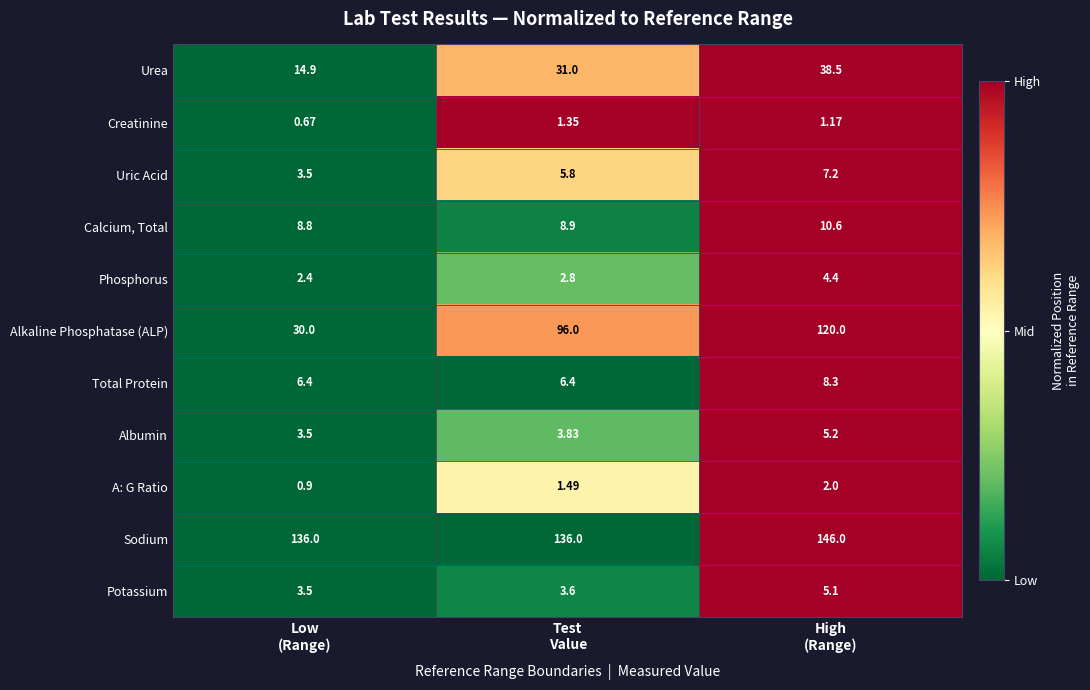

Rank the series by their maximum value, from highest to lowest.

Sodium, Alkaline Phosphatase (ALP), Urea, Calcium, Total, Total Protein, Uric Acid, Albumin, Potassium, Phosphorus, A: G Ratio, Creatinine